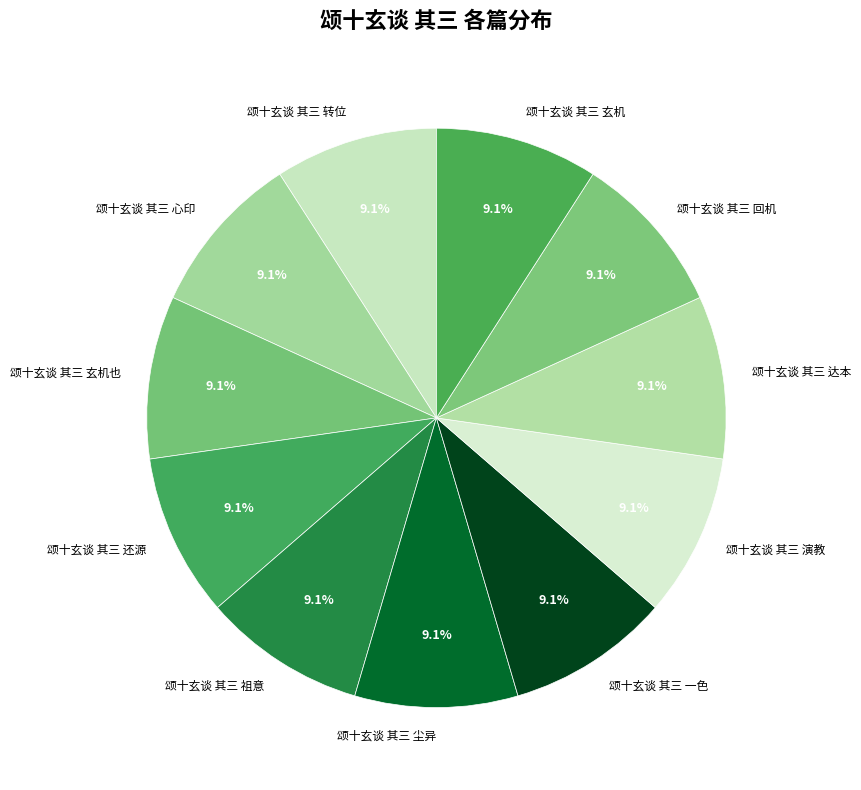

To the nearest percent, what is the combined percentage of 颂十玄谈 其三 心印 and 颂十玄谈 其三 一色?

18%